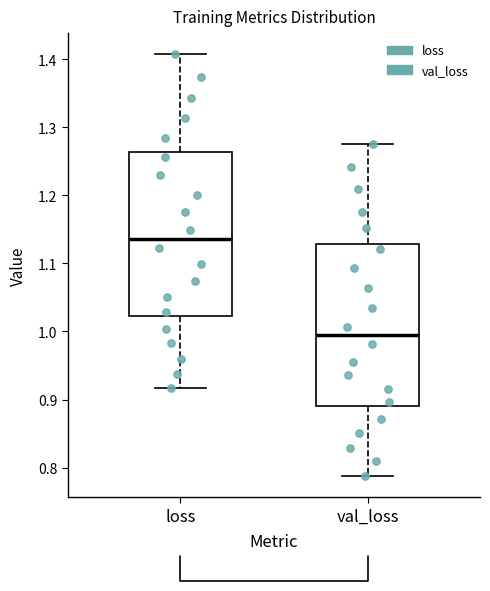

Reading left to right, transcribe this box plot: for each box, give where its median line is, the range the box spans, and where its two whiskers end, as read against the y-axis. The values are not printed on the chart, so give them approximately, as read against the axis.

loss: median 1.14, box 1.02 to 1.26, whiskers 0.92 to 1.41
val_loss: median 0.99, box 0.89 to 1.13, whiskers 0.79 to 1.27